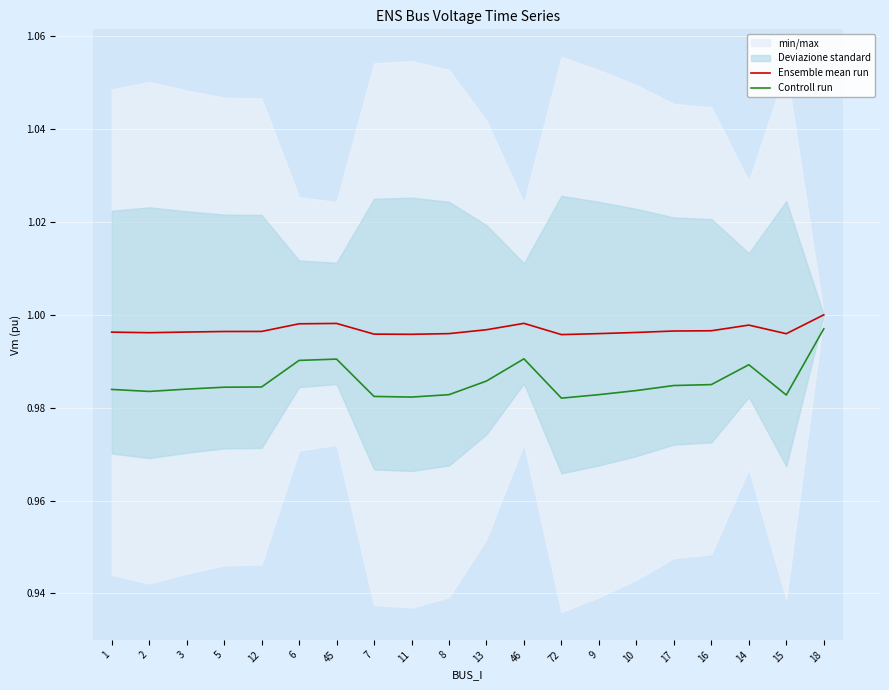

At how many categories does at least one series exceed 0?

20